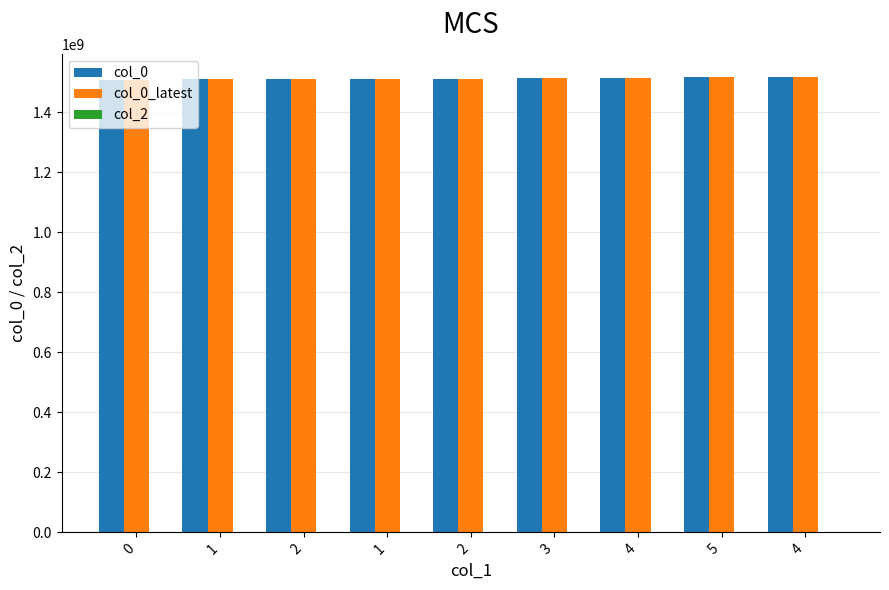

Reading left to right, transcribe all the data shown in this chart.

col_0: 1507218141	1510093005	1510096597	1510107340	1511014553	1512080136	1514675710	1515176133	1517868949
col_0_latest: 1507218141	1510093005	1510096597	1510107340	1511014553	1512080136	1514675710	1515176133	1517868949
col_2: 0	0	0	0	0	0	0	0	0